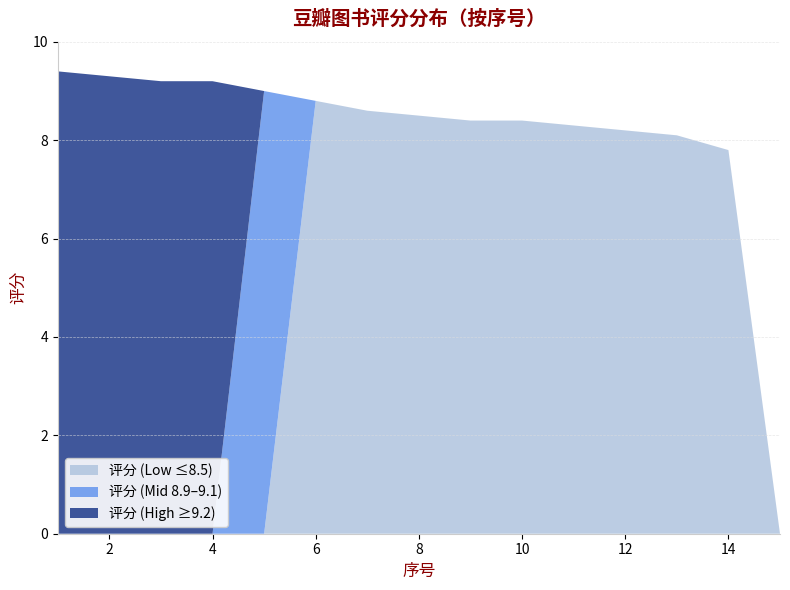

Reading left to right, transcribe all the data shown in this chart.

评分 (Low ≤8.5): 0.0	0.0	0.0	0.0	0.0	8.8	8.6	8.5	8.4	8.4	8.3	8.2	8.1	7.8	0.0
评分 (Mid 8.9–9.1): 0.0	0.0	0.0	0.0	9.0	0.0	0.0	0.0	0.0	0.0	0.0	0.0	0.0	0.0	0.0
评分 (High ≥9.2): 9.4	9.3	9.2	9.2	0.0	0.0	0.0	0.0	0.0	0.0	0.0	0.0	0.0	0.0	0.0